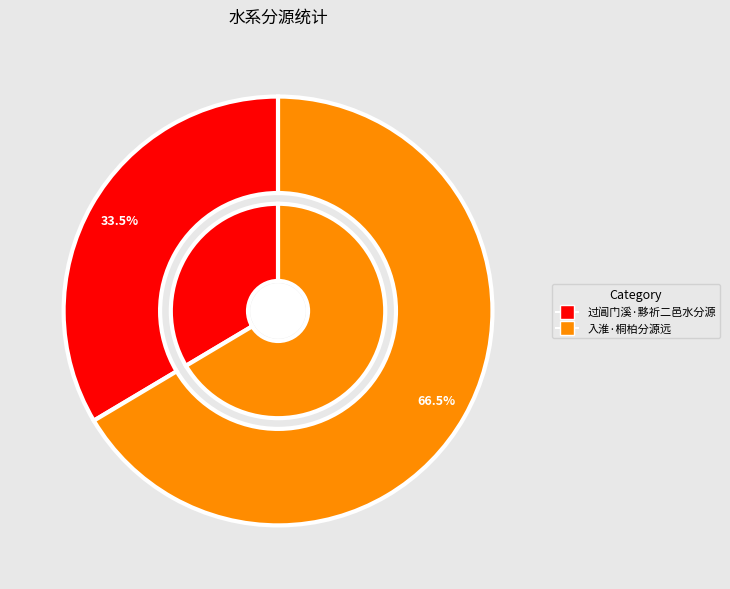

Which slice represents more than half of the pie?

入淮·桐柏分源远